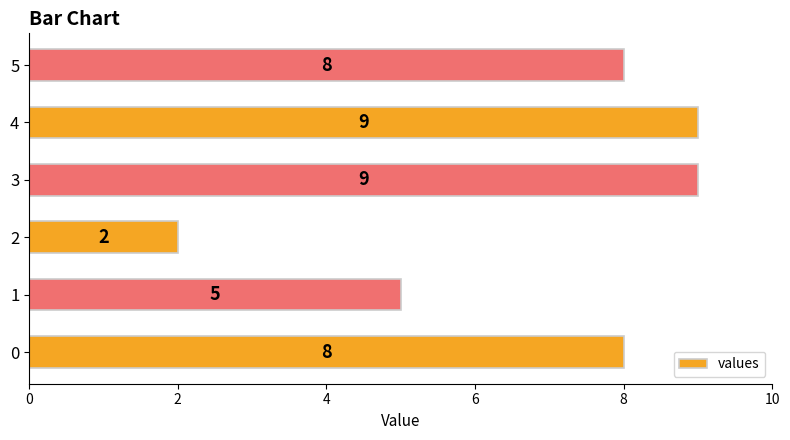

What is the average value?

7